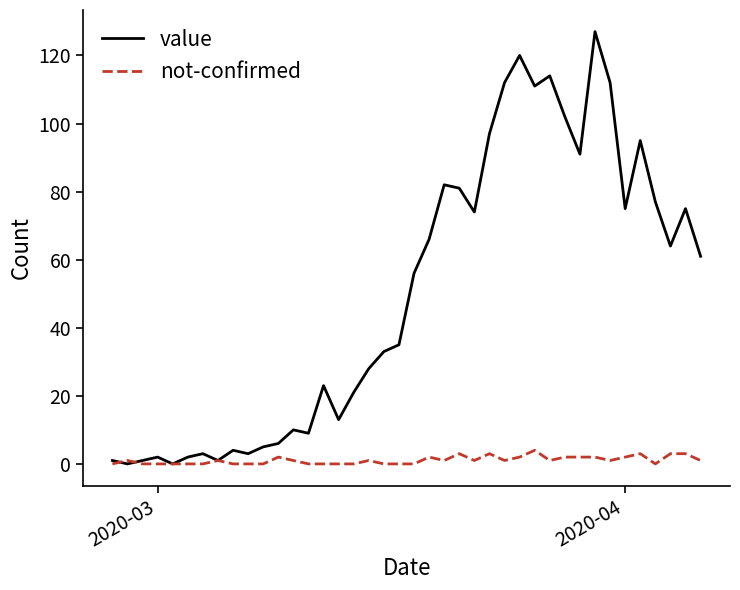

Which series has the largest total across all categories?

value